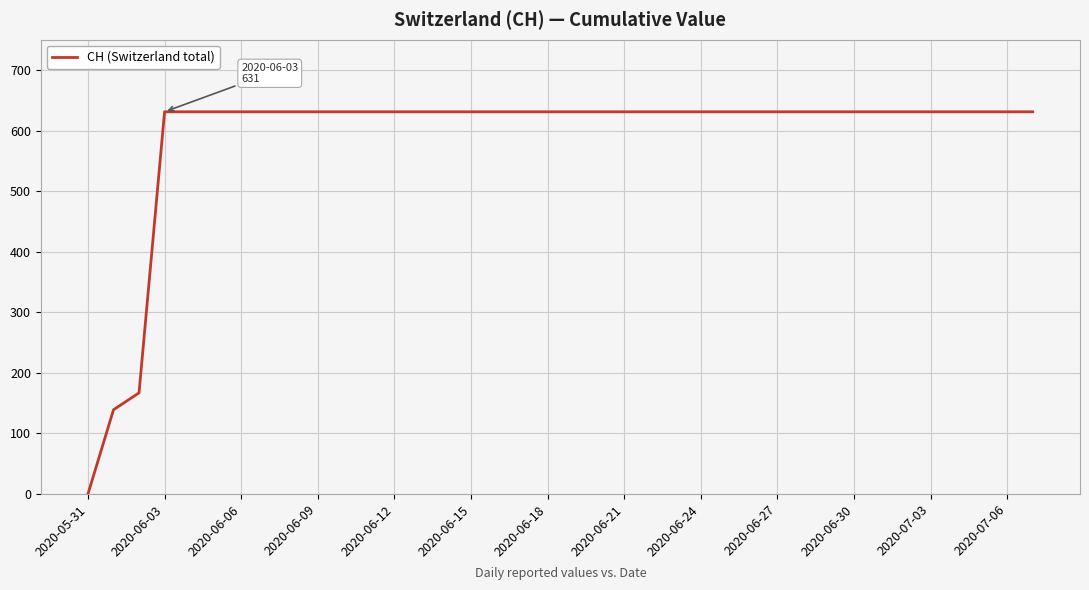

What is the maximum value shown in the chart?

631